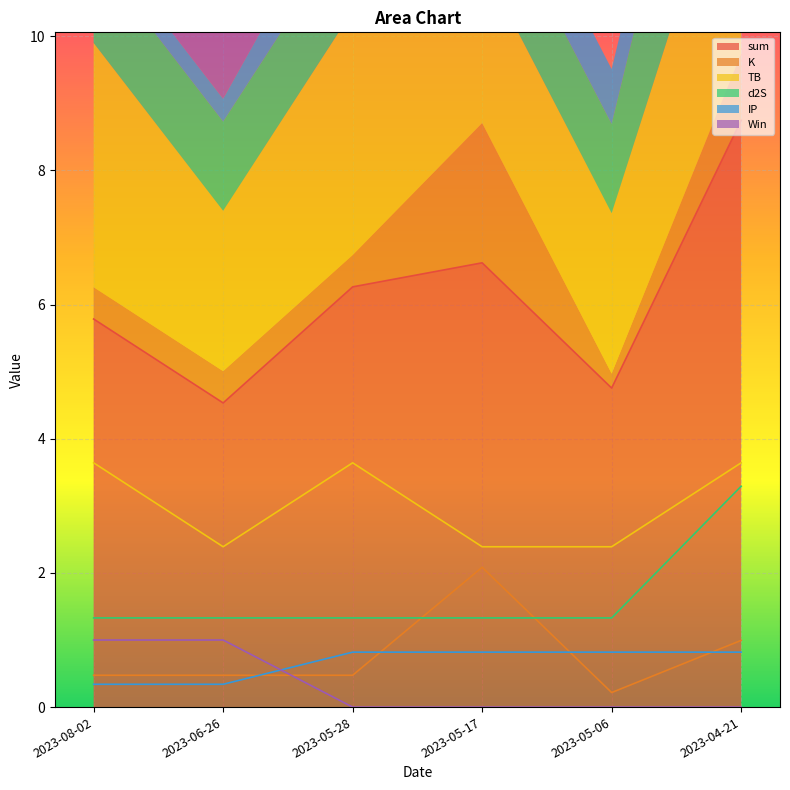

What is the total value across all series at 2023-05-28?

12.5